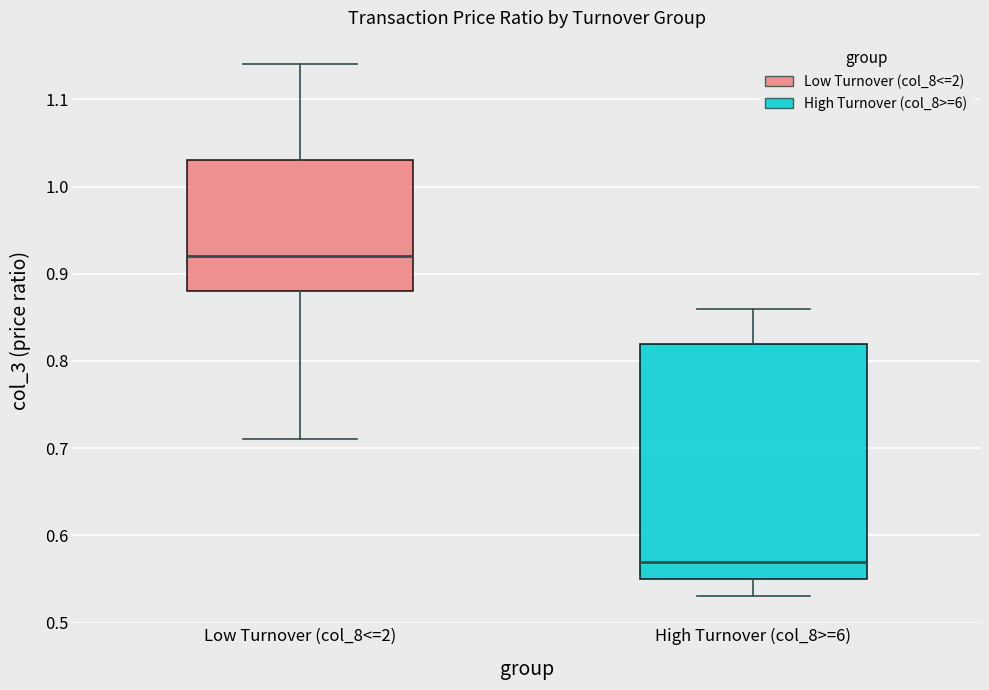

Where does the upper whisker of the box for High Turnover (col_8>=6) end on the y-axis? The values are not printed on the chart, so give them approximately, as read against the axis.

0.86